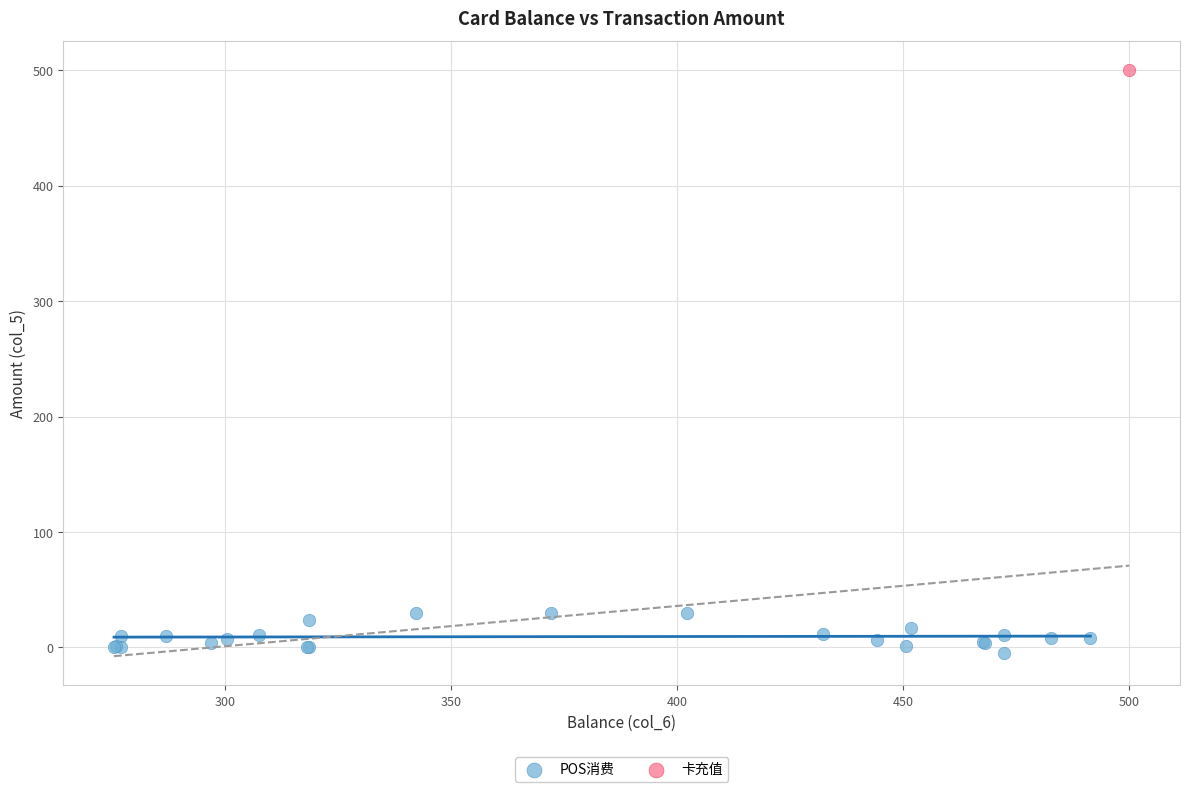

What are all the series names shown in the legend?

POS消费, 卡充值